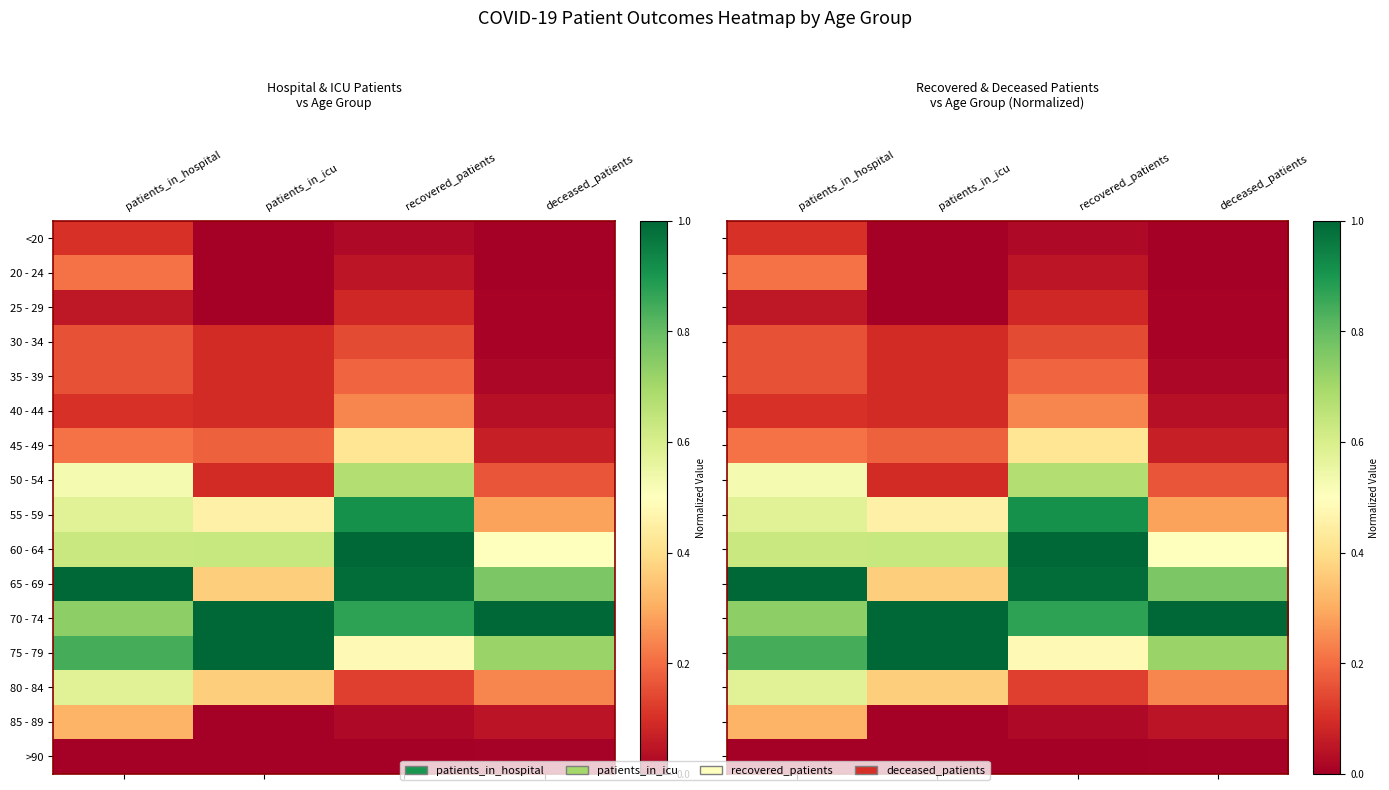

At how many categories does at least one series exceed 0?

4